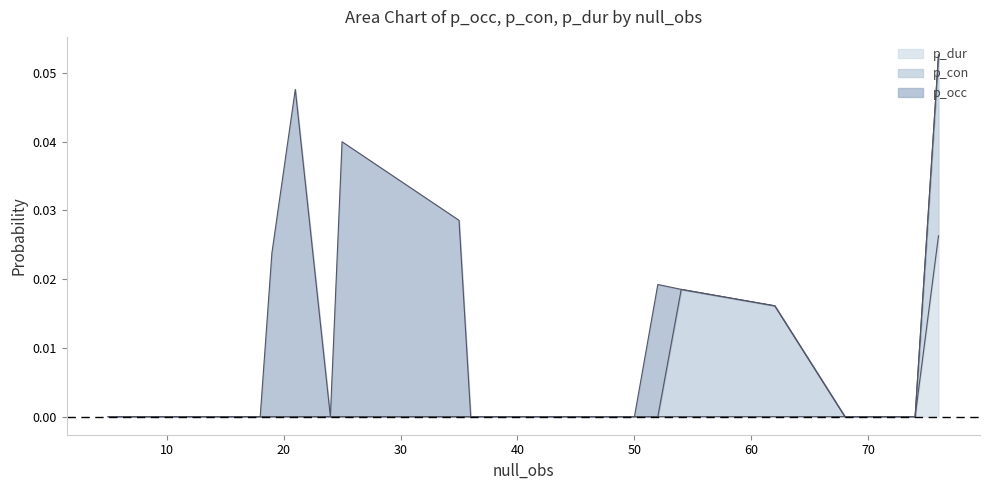

In p_occ, how many points are lower than both neighbors (excluding endpoints)?

1